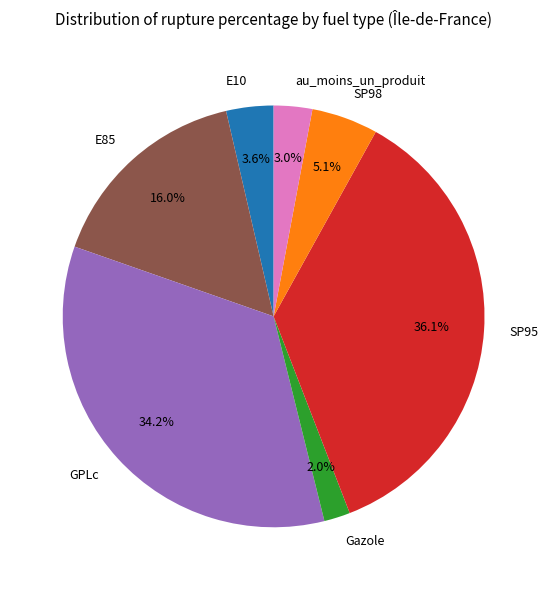

What percentage is the GPLc slice, to the nearest percent?

34%